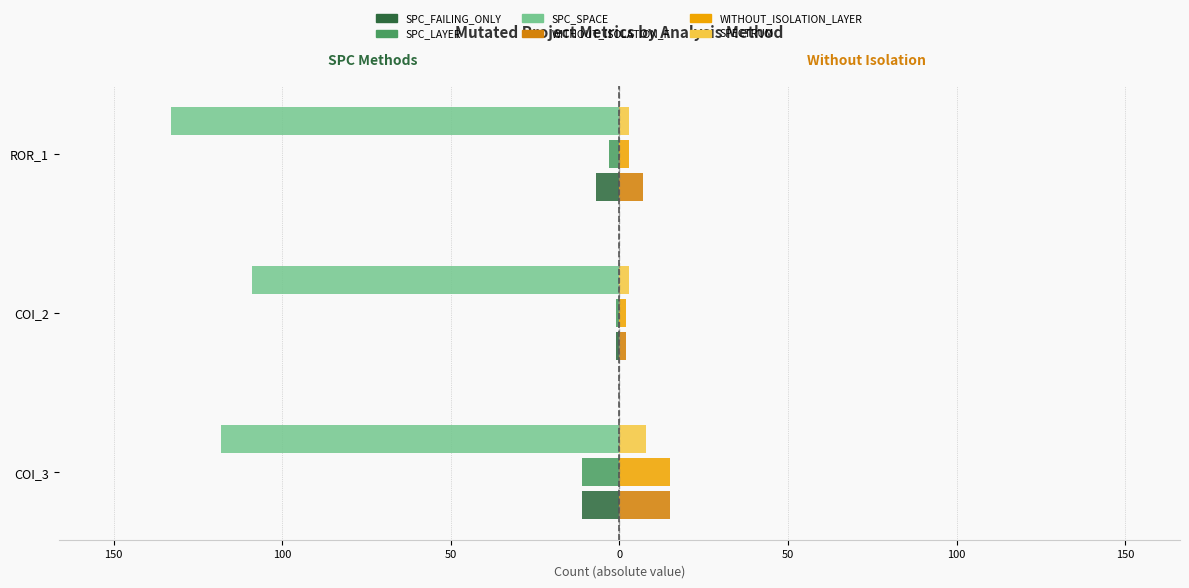

Which series has the widest spread of values?

SPC_SPACE